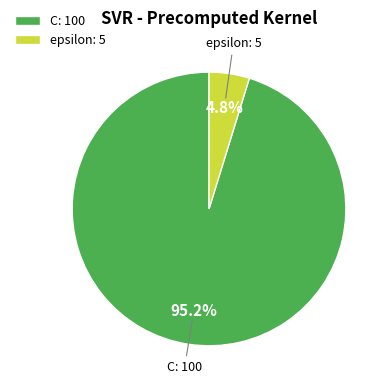

Is there a majority slice in this chart?

Yes